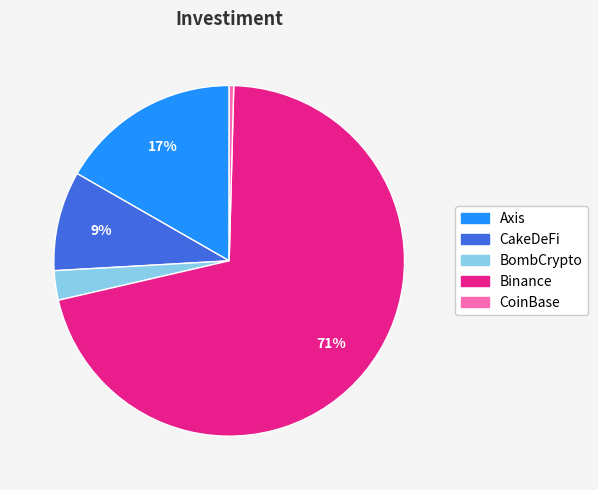

To the nearest percent, what is the average slice percentage?

20%